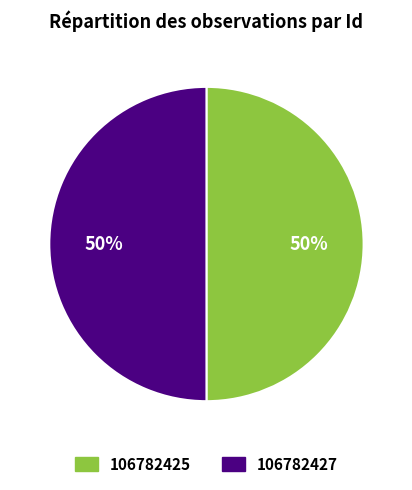

How many slices are in this pie chart?

2